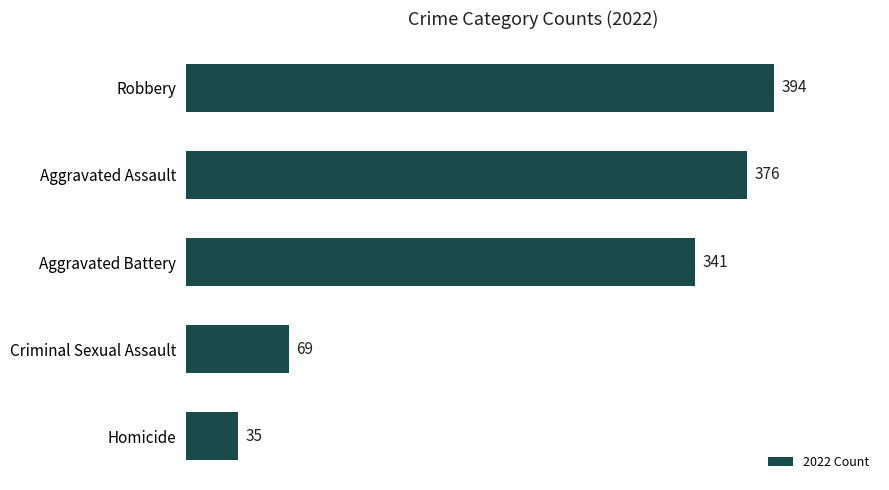

What is the label of the 1st bar from the top?

Robbery